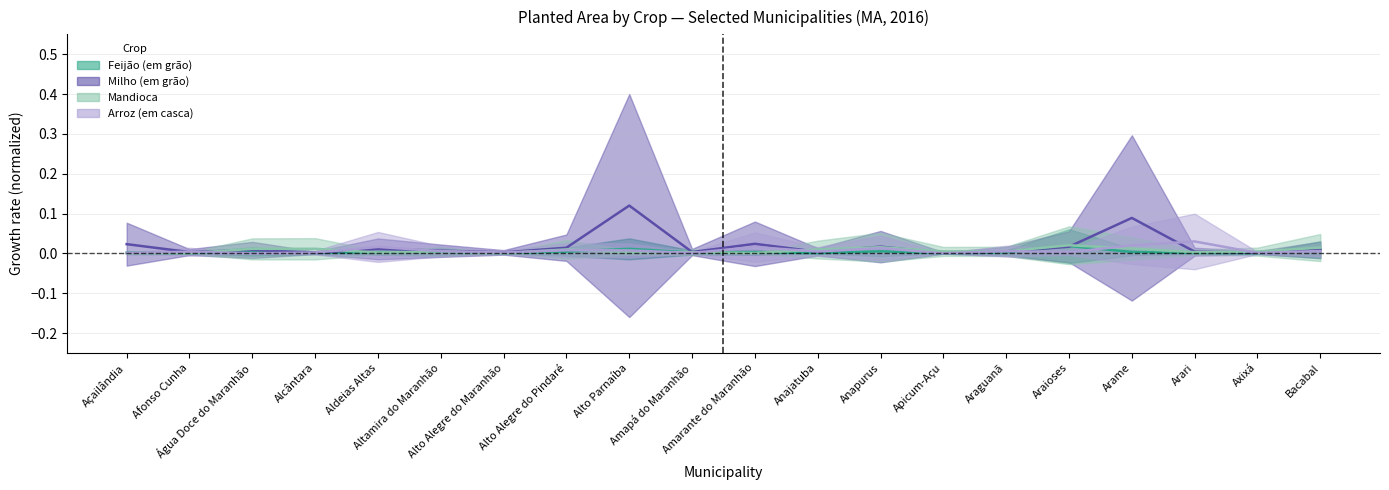

What is the label of the 3rd point from the right?

Arari